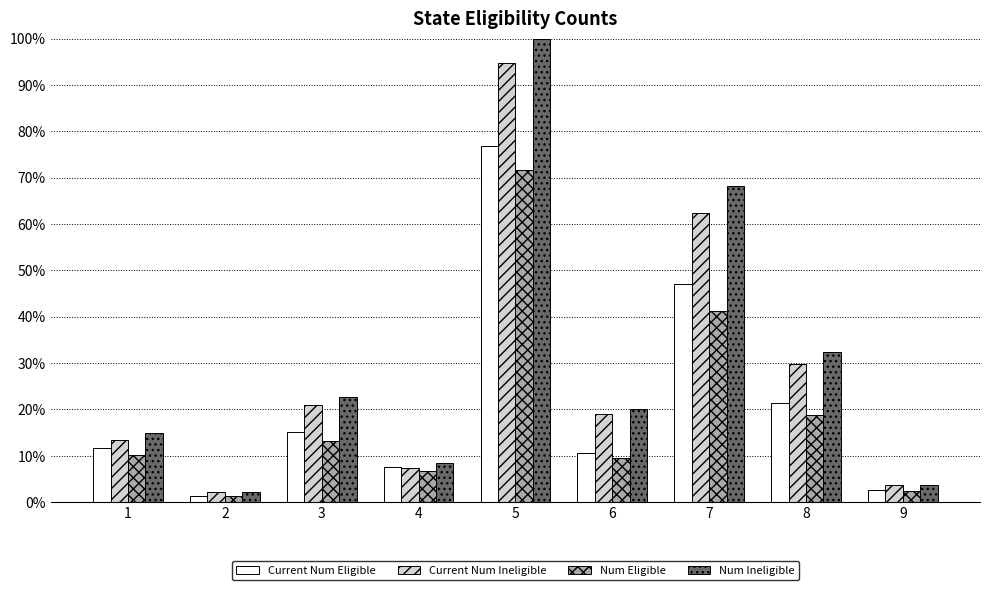

What is the difference between the second highest and second lowest values in the Current Num Eligible series?

44.5